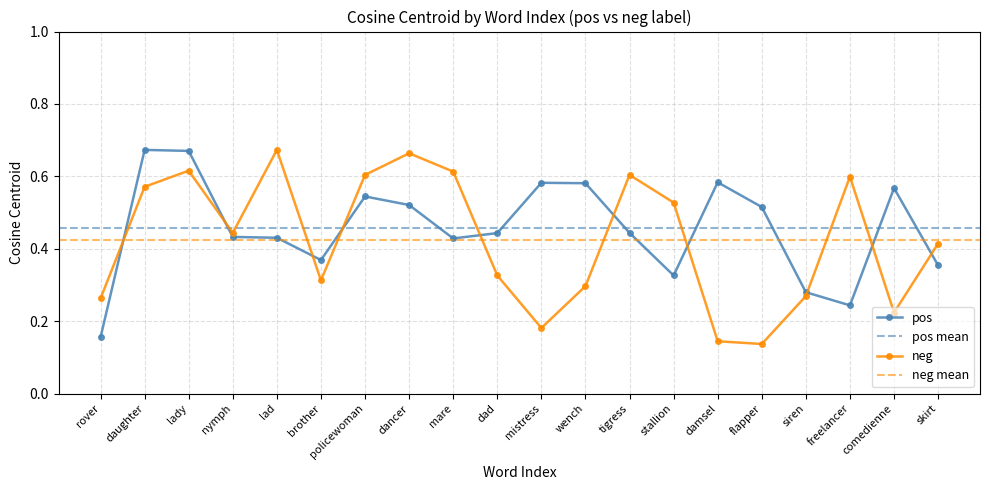

How many interior local valleys does the neg series have?

5